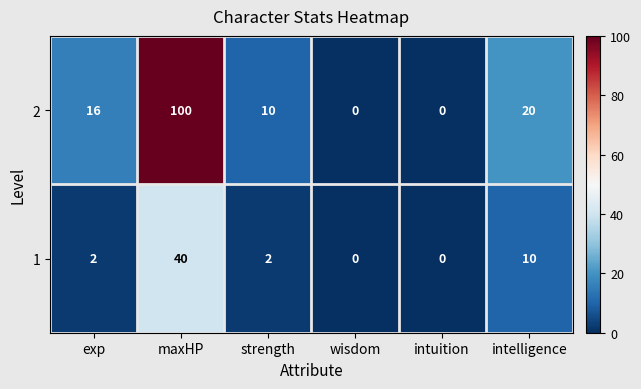

Is it true that 2 equals 16 at exp?

True